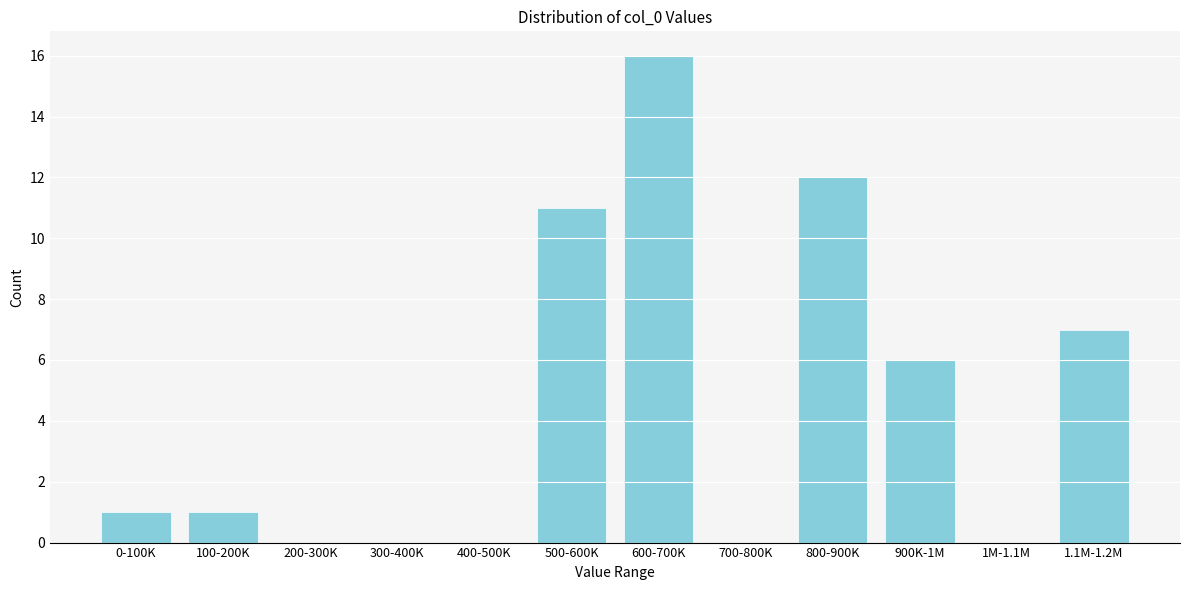

Reading left to right, list all the values displayed in this chart.

0-100K=1	100-200K=1	200-300K=0	300-400K=0	400-500K=0	500-600K=11	600-700K=16	700-800K=0	800-900K=12	900K-1M=6	1M-1.1M=0	1.1M-1.2M=7